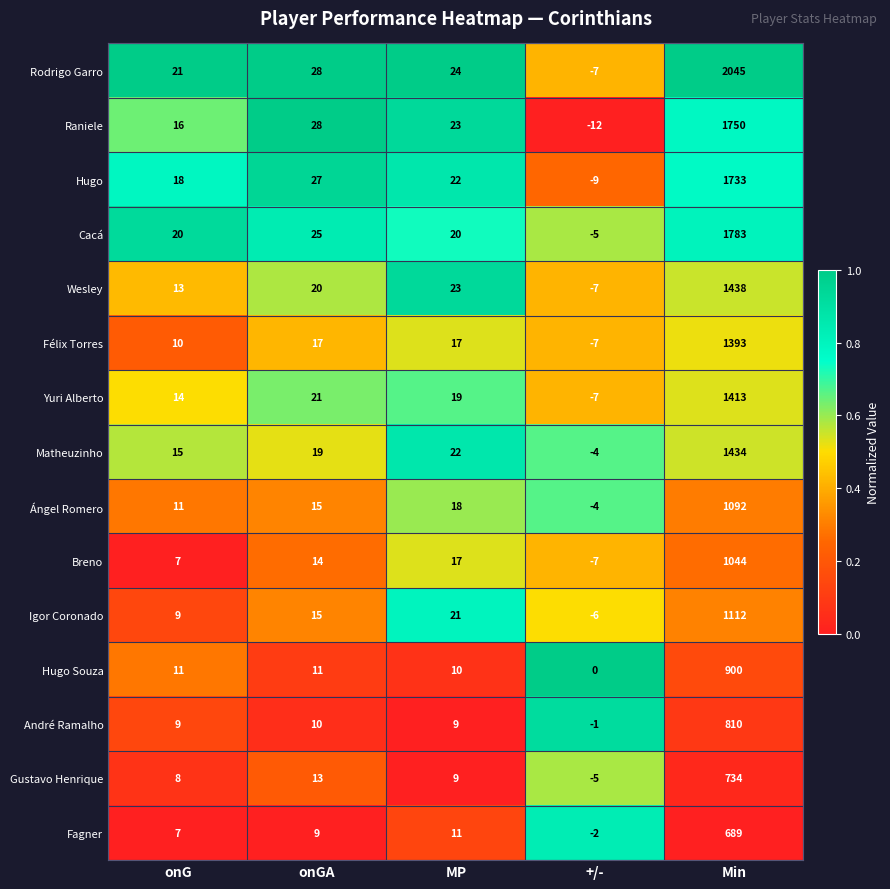

Which category has the highest value across all series?

Min